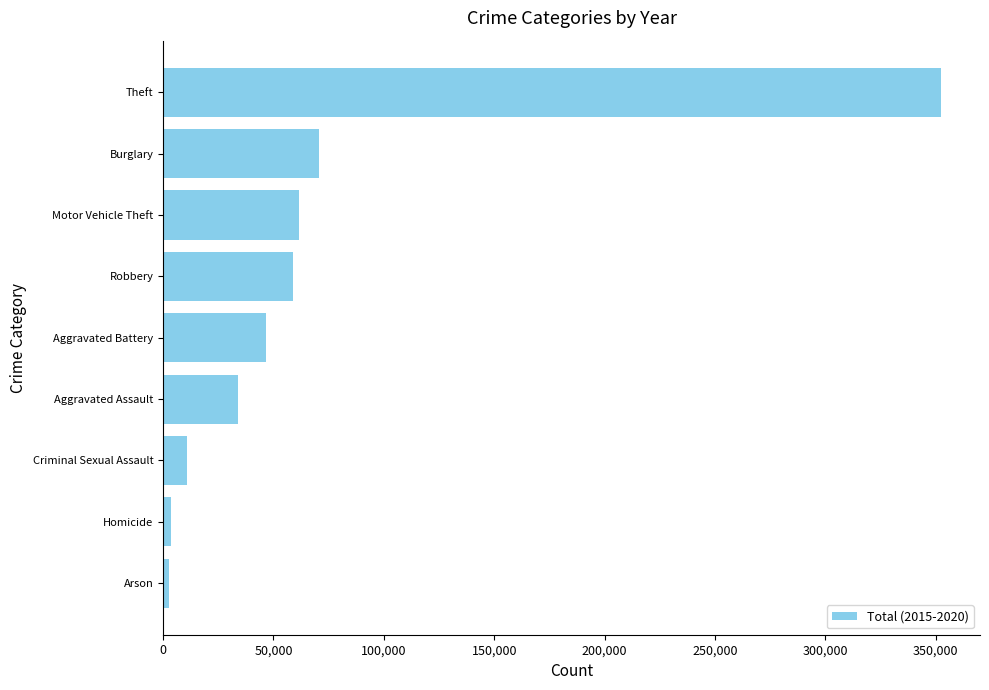

What is the ratio of the value at Aggravated Assault to the value at Criminal Sexual Assault?

3.2